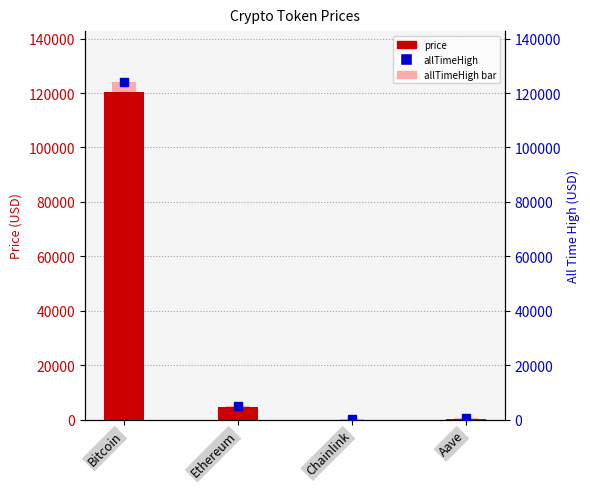

What position from the left is Ethereum?

2